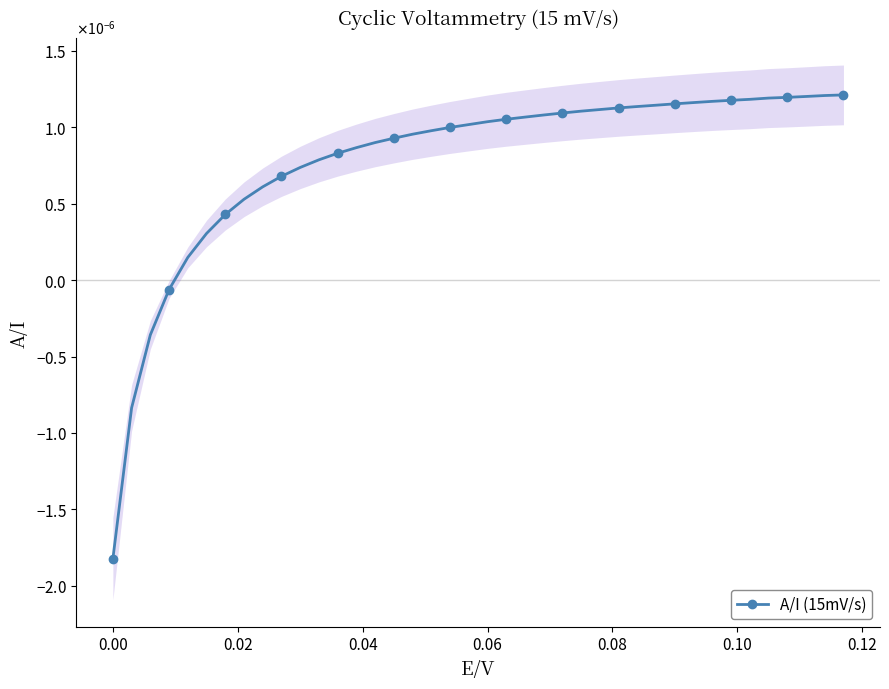

The chart shows a value of 0.0 at 31. True or false?

False